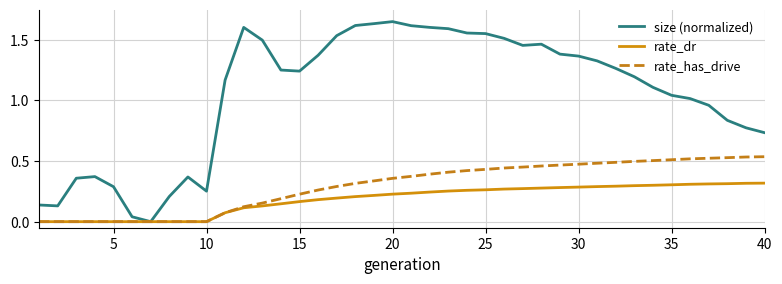

Which series has the largest total across all categories?

size (normalized)